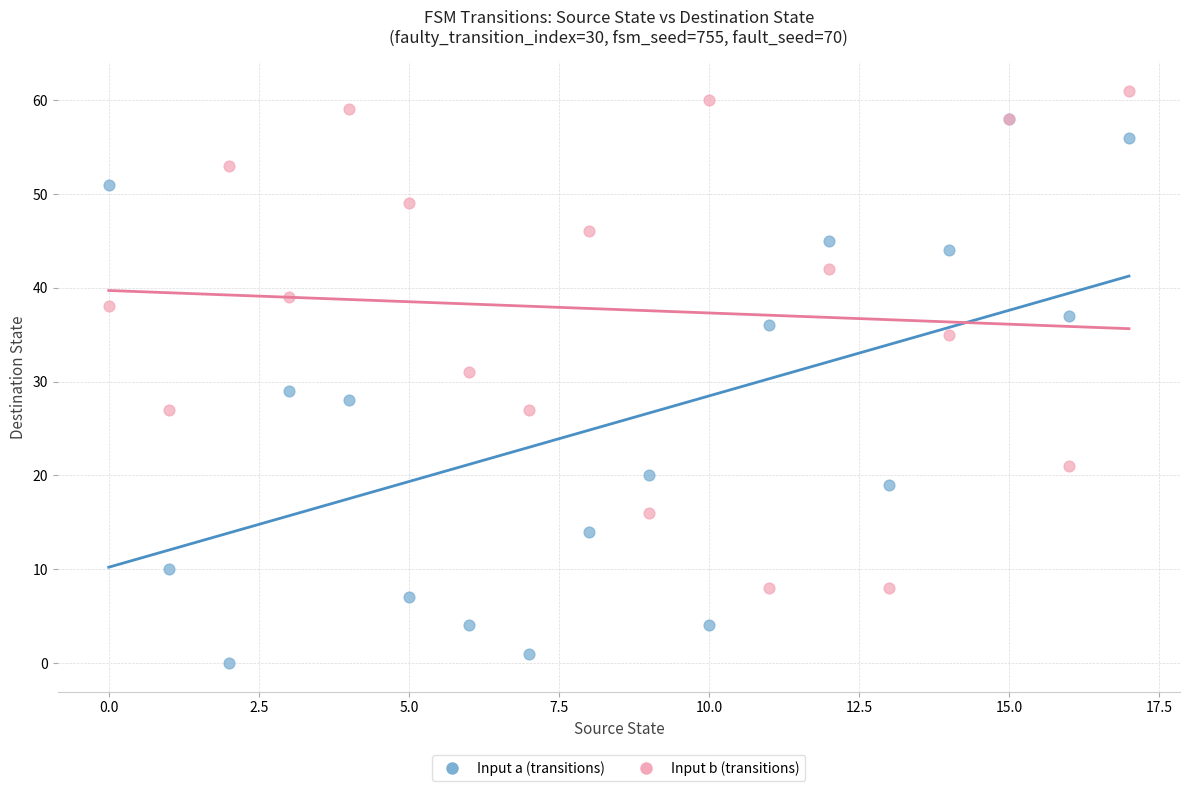

Which series reaches the minimum Y coordinate?

Input a (transitions)